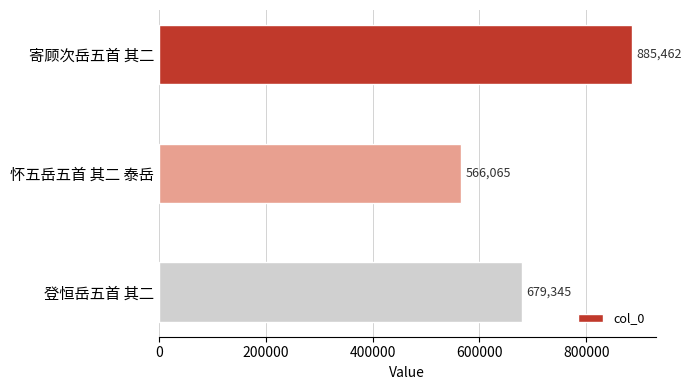

True or false: the data shows 679345 at 登恒岳五首 其二.

True